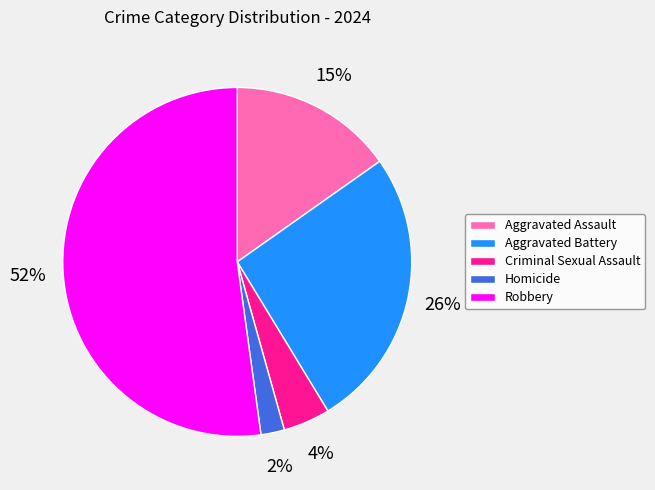

To the nearest percent, what is the average slice percentage?

20%